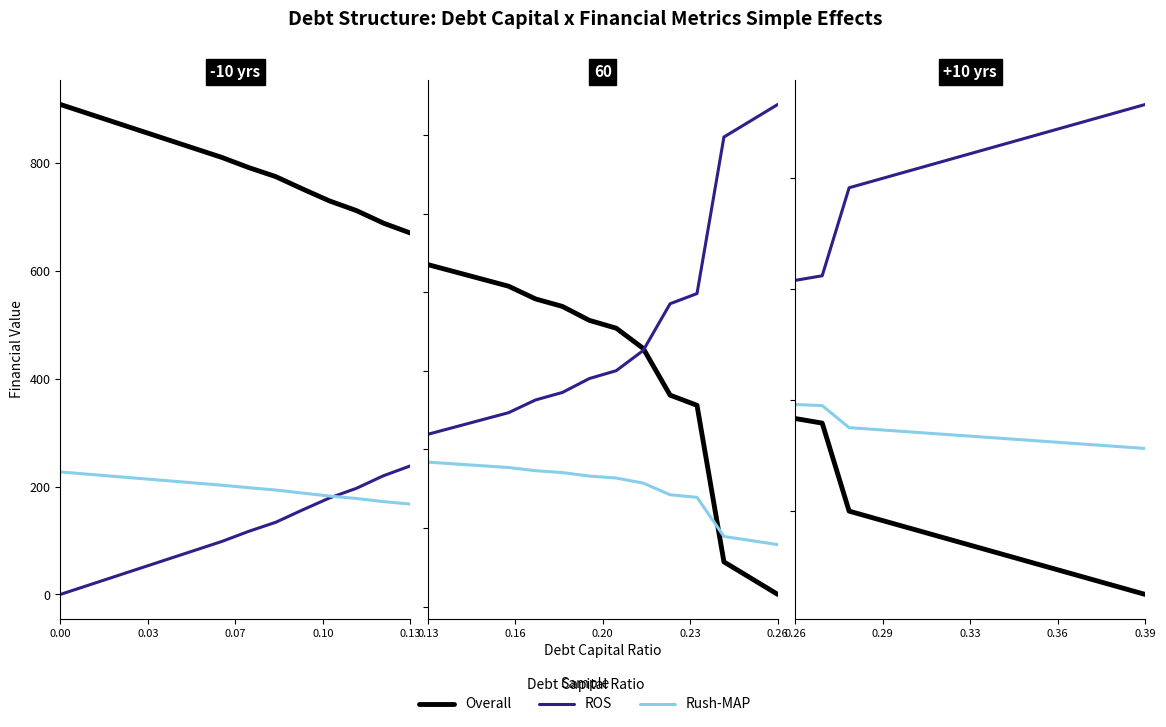

True or false: Rush-MAP and Overall cross at least once.

False